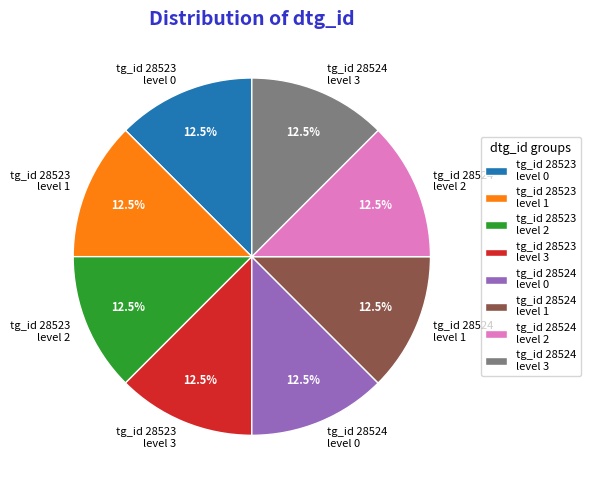

Count the number of slices in the pie.

8